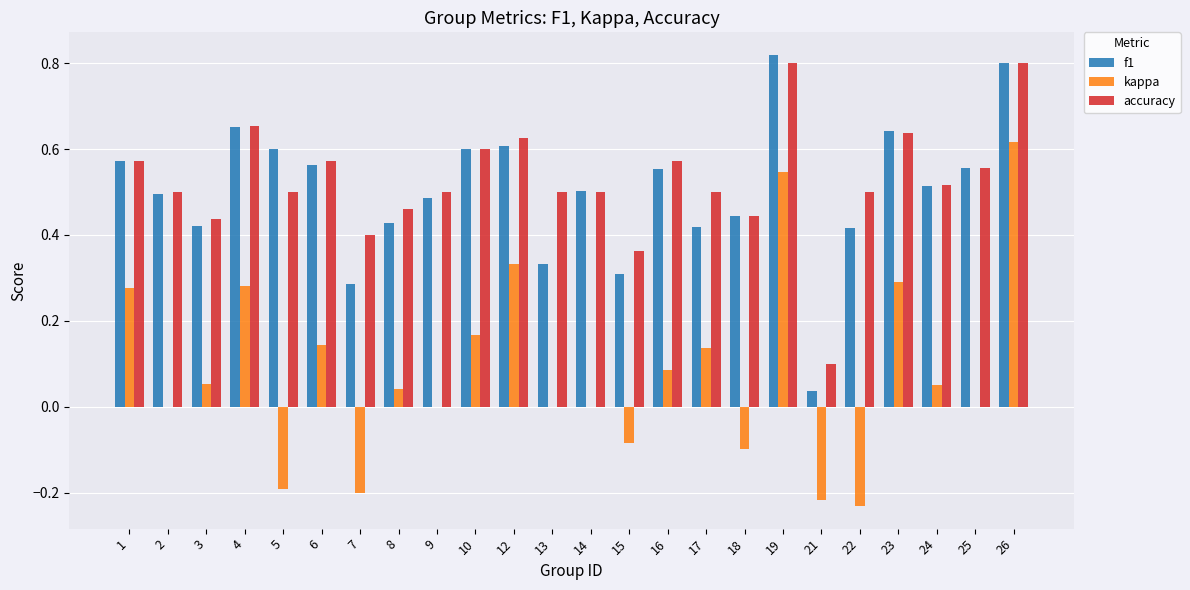

What is the sum of the accuracy values at 24 and 4?

1.2